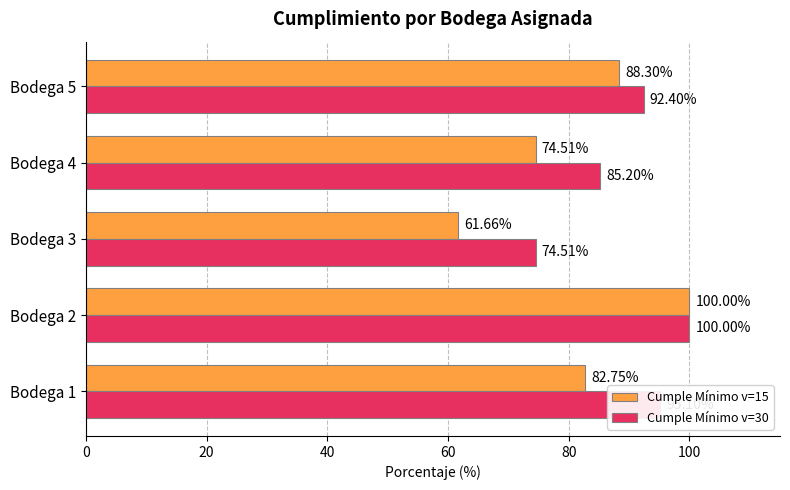

What is the average value of the Cumple Mínimo v=30 series?

89.4